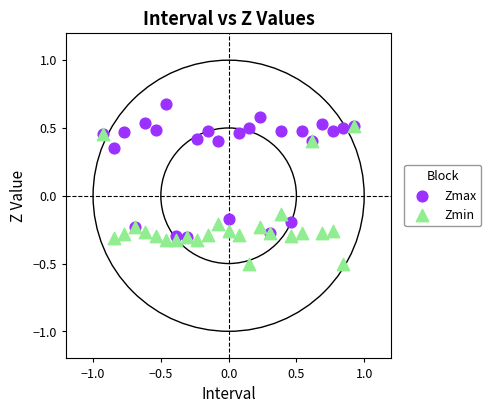

Which series contains the lowest Y value?

Zmin